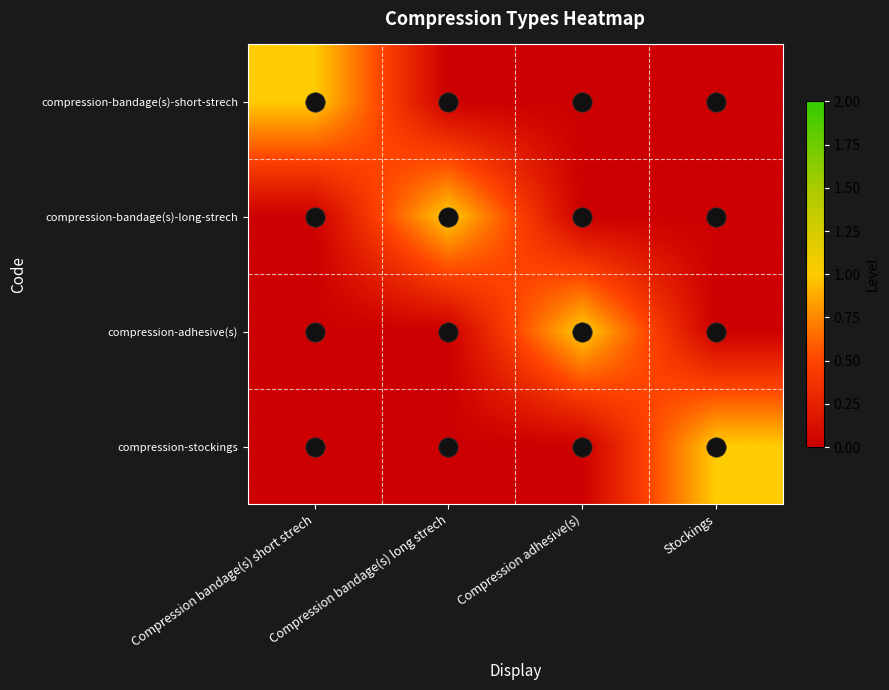

List the series in order of their peak value, highest first.

compression-bandage(s)-short-strech, compression-bandage(s)-long-strech, compression-adhesive(s), compression-stockings